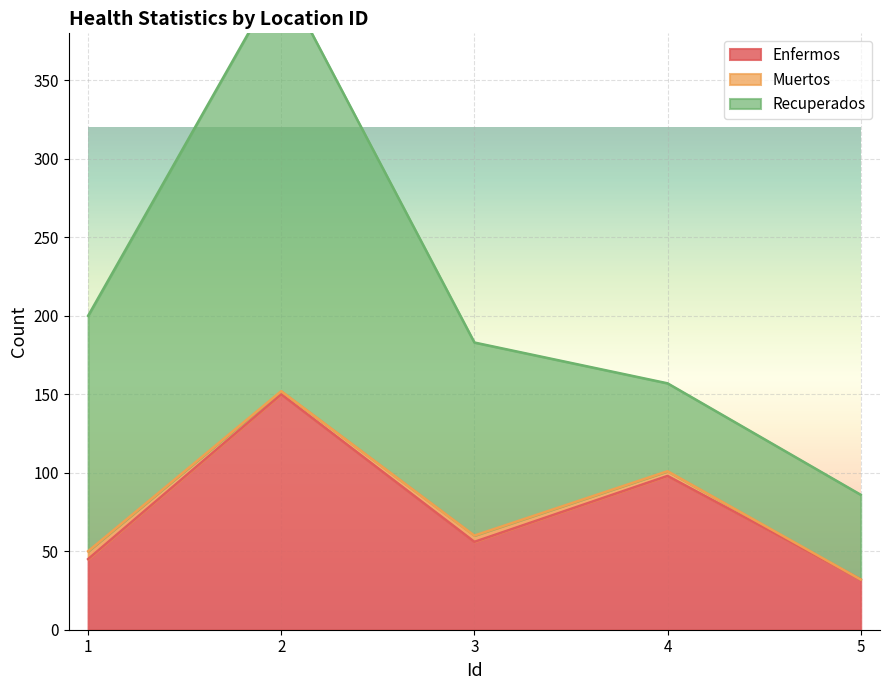

Reading left to right, list all the values displayed in this chart.

Enfermos: 1=45	2=150	3=56	4=98	5=32
Muertos: 1=5	2=2	3=4	4=3	5=0
Recuperados: 1=150	2=265	3=123	4=56	5=54